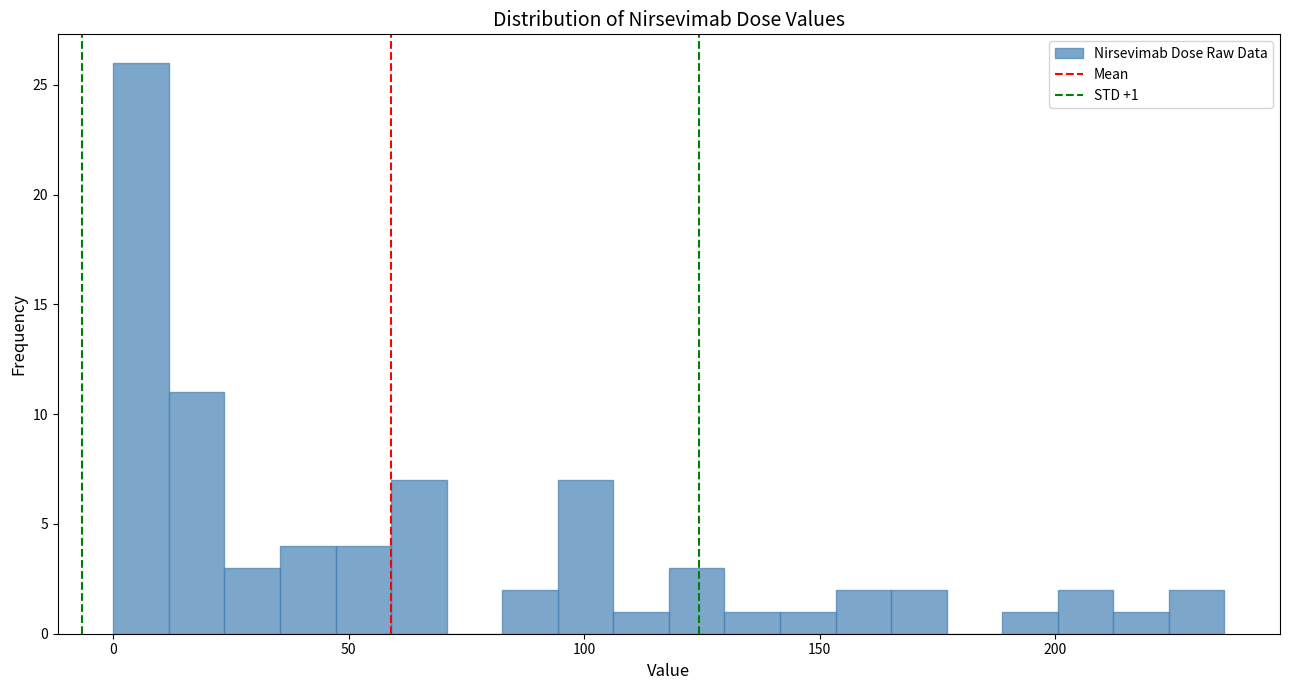

Around what value on the x-axis is the tallest bar? Give the approximate position of its centre, as read against the axis.

5